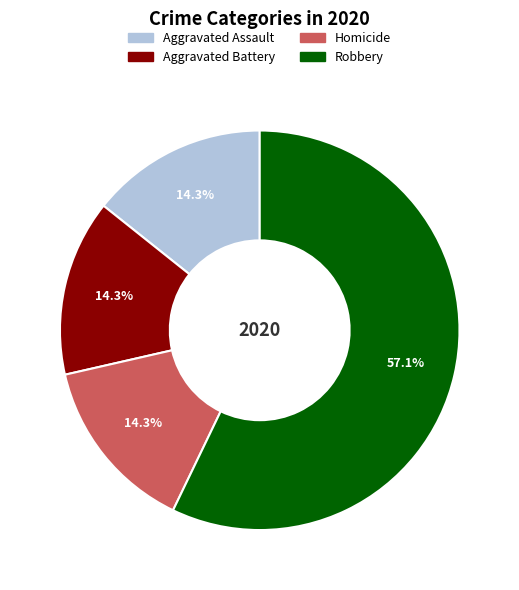

Is there a majority slice in this chart?

Yes